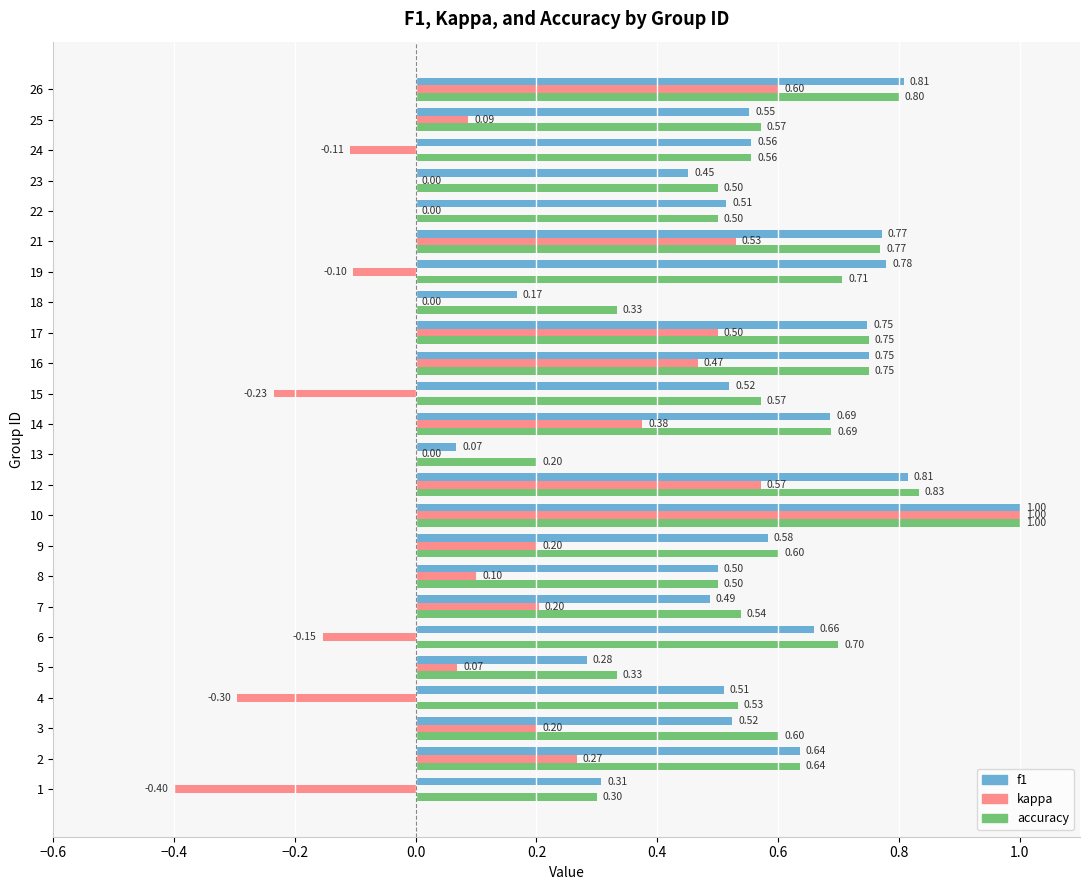

What is the sum of all accuracy values?

14.3